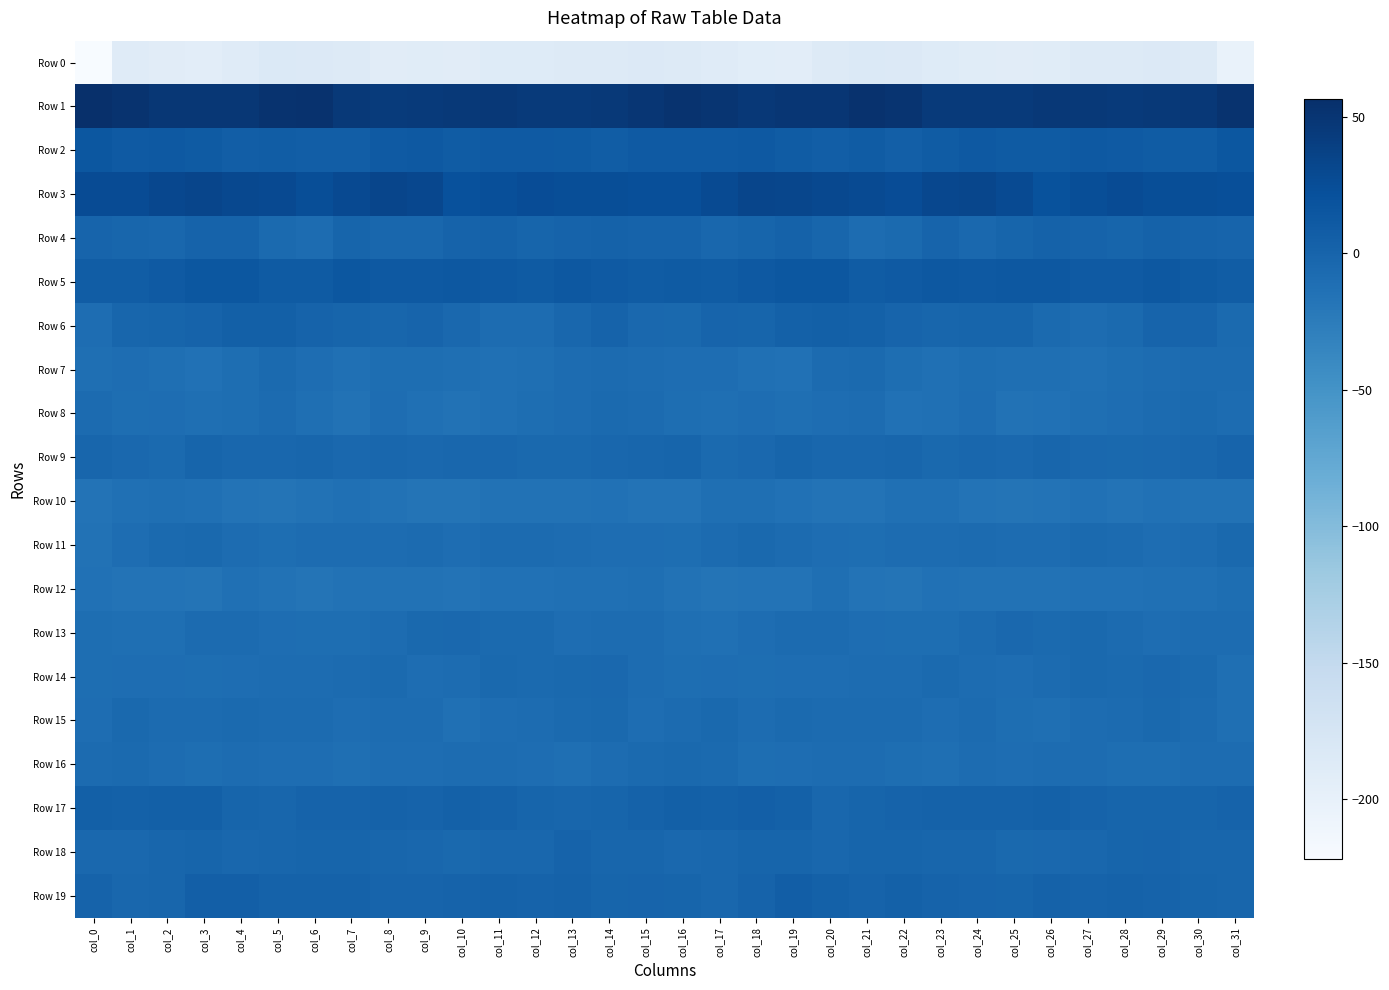

Which category has the highest value across all series?

col_0